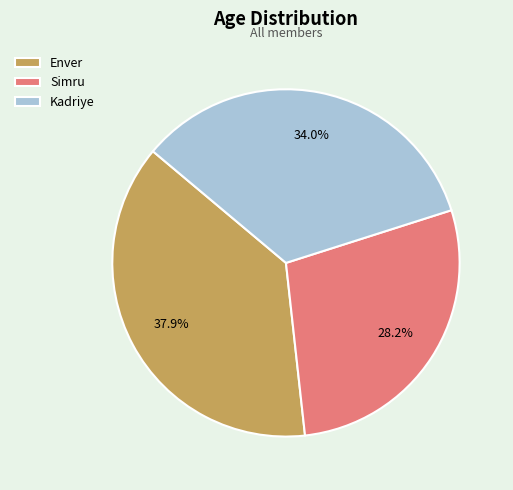

Is it true that Kadriye is 34% of the pie?

True